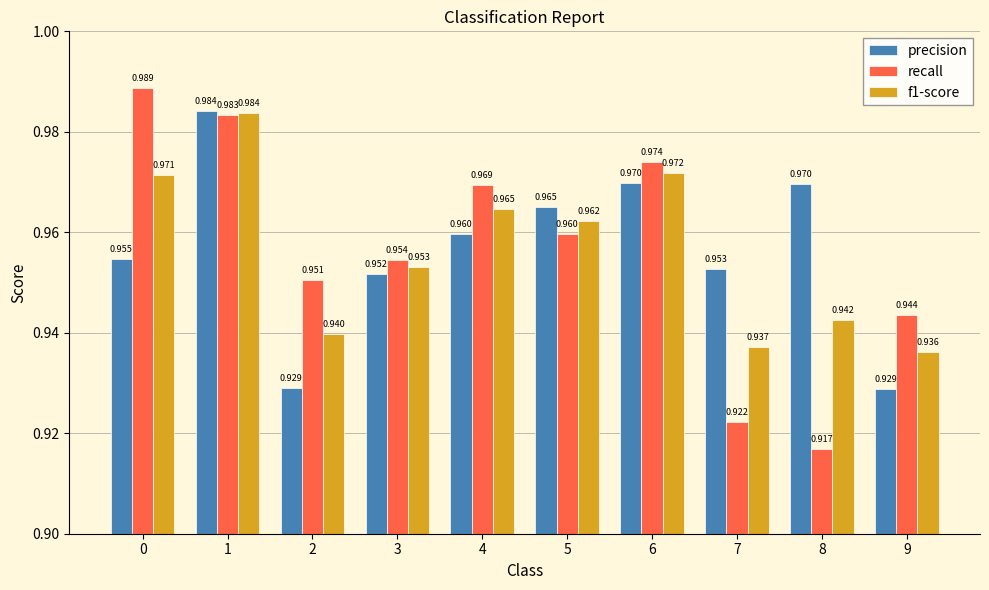

What is the sum of the f1-score values at 0 and 9?

1.9